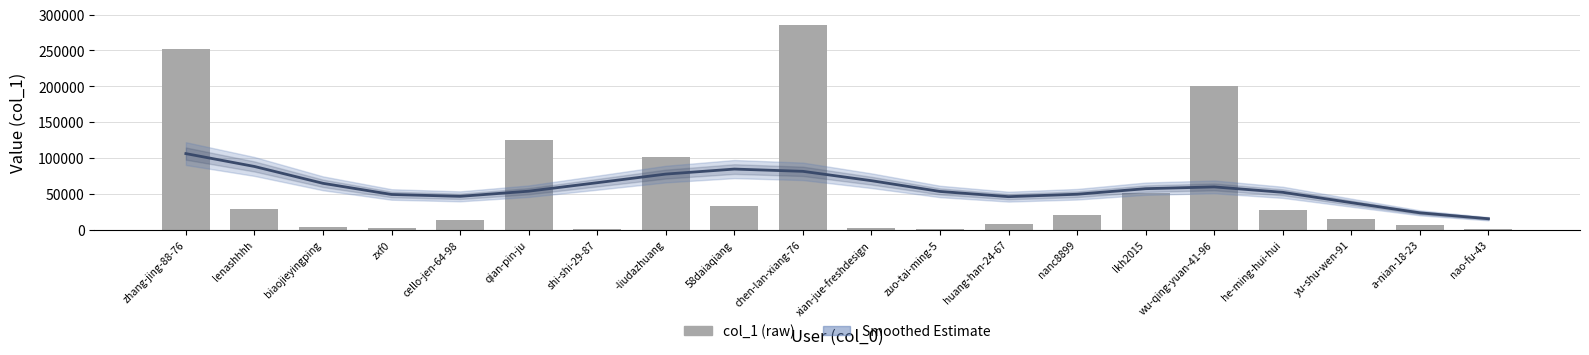

What is the label of the 2nd bar from the right?

a-nian-18-23